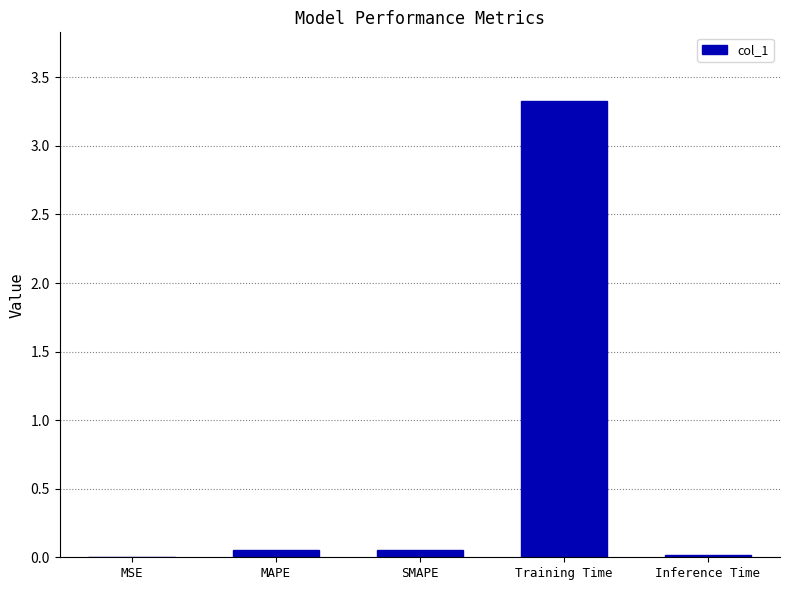

What is the maximum value shown in the chart?

3.3